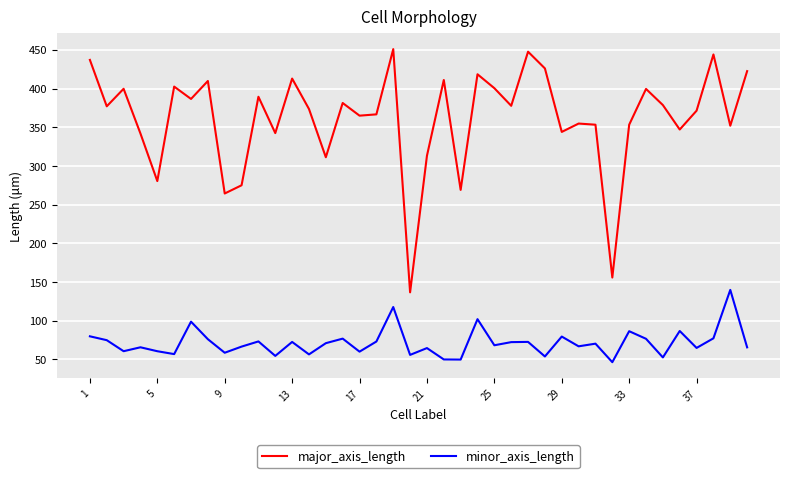

How many categories are shown in the chart?

40